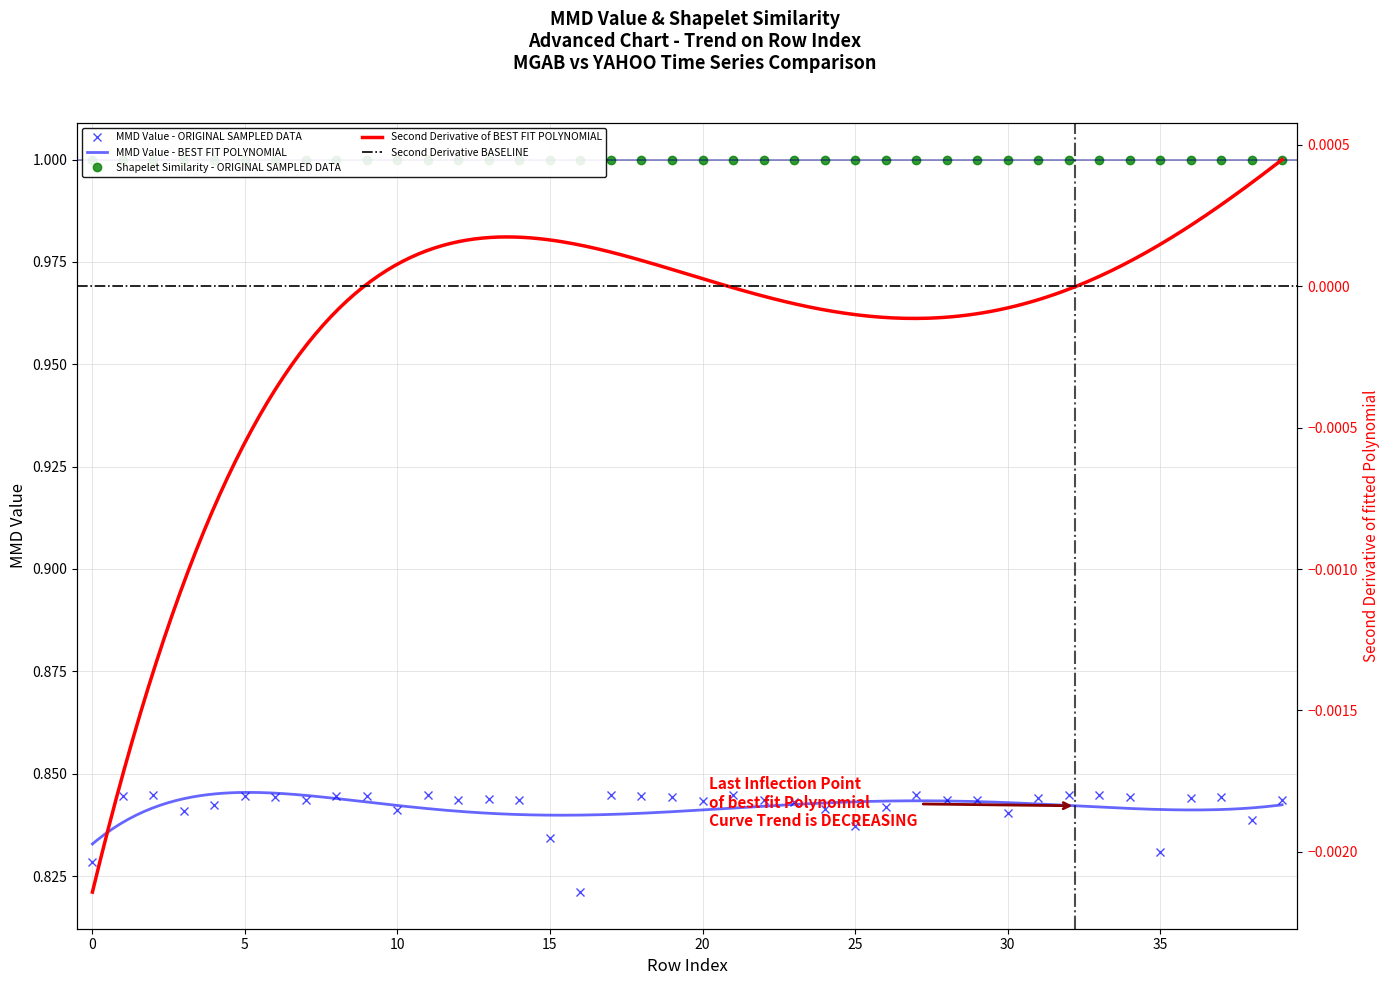

Where is the first local minimum?

3